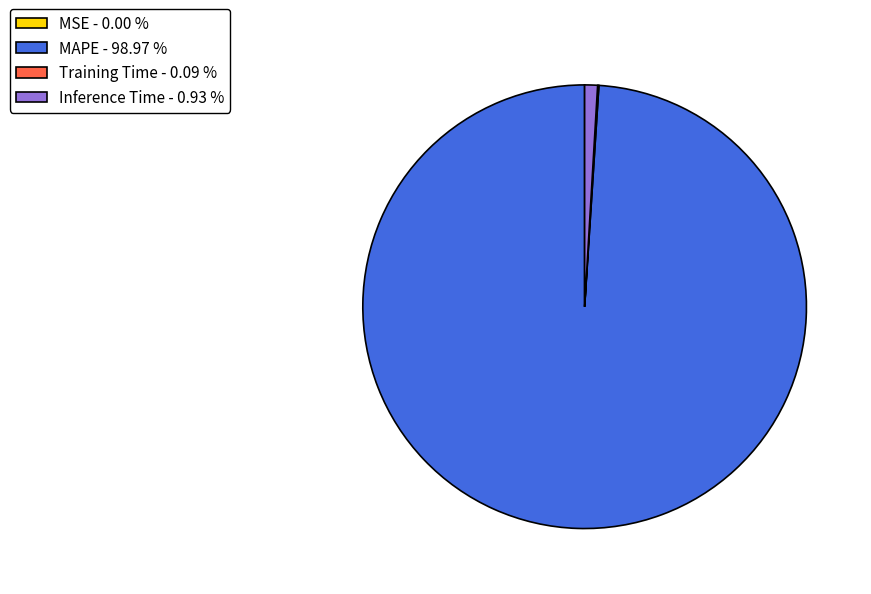

Is there any slice that represents more than half of the pie?

Yes